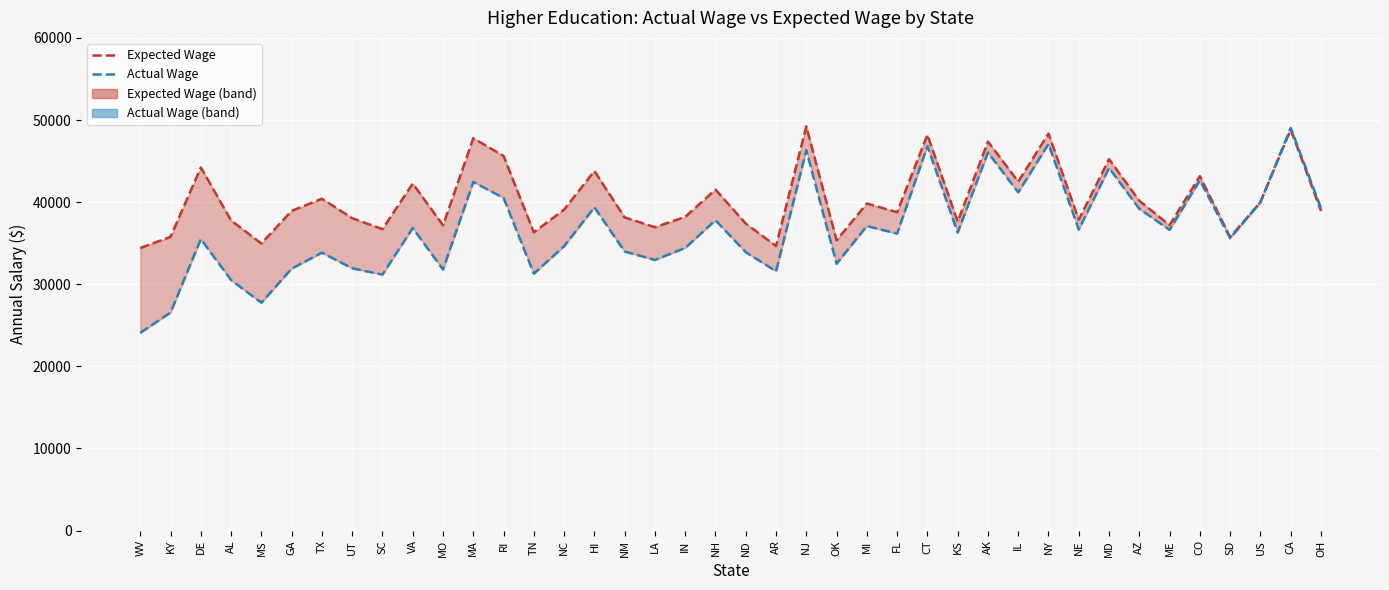

What are all the series names shown in the legend?

Expected Wage, Actual Wage